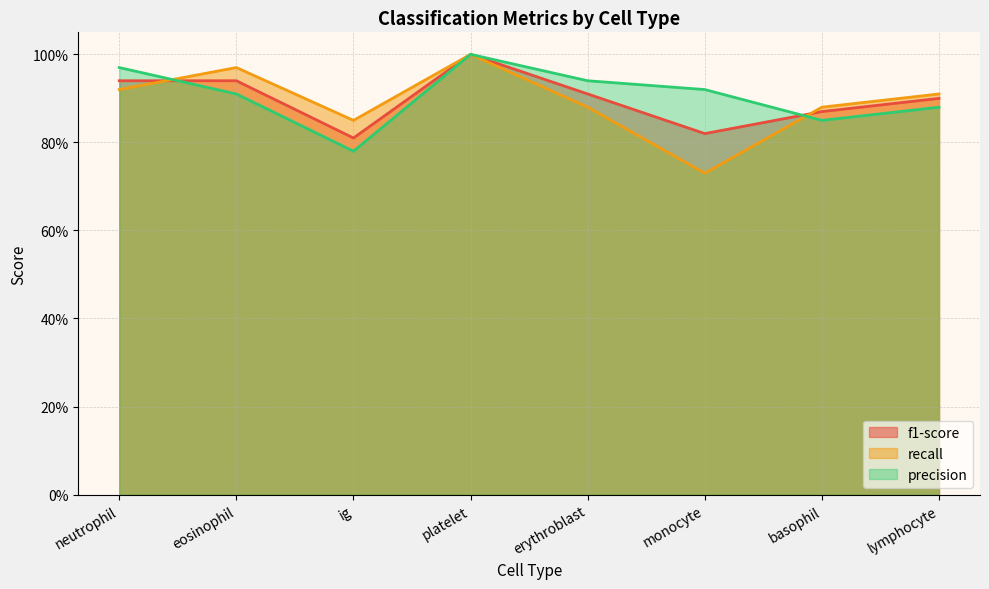

How many lines are shown in the chart?

3